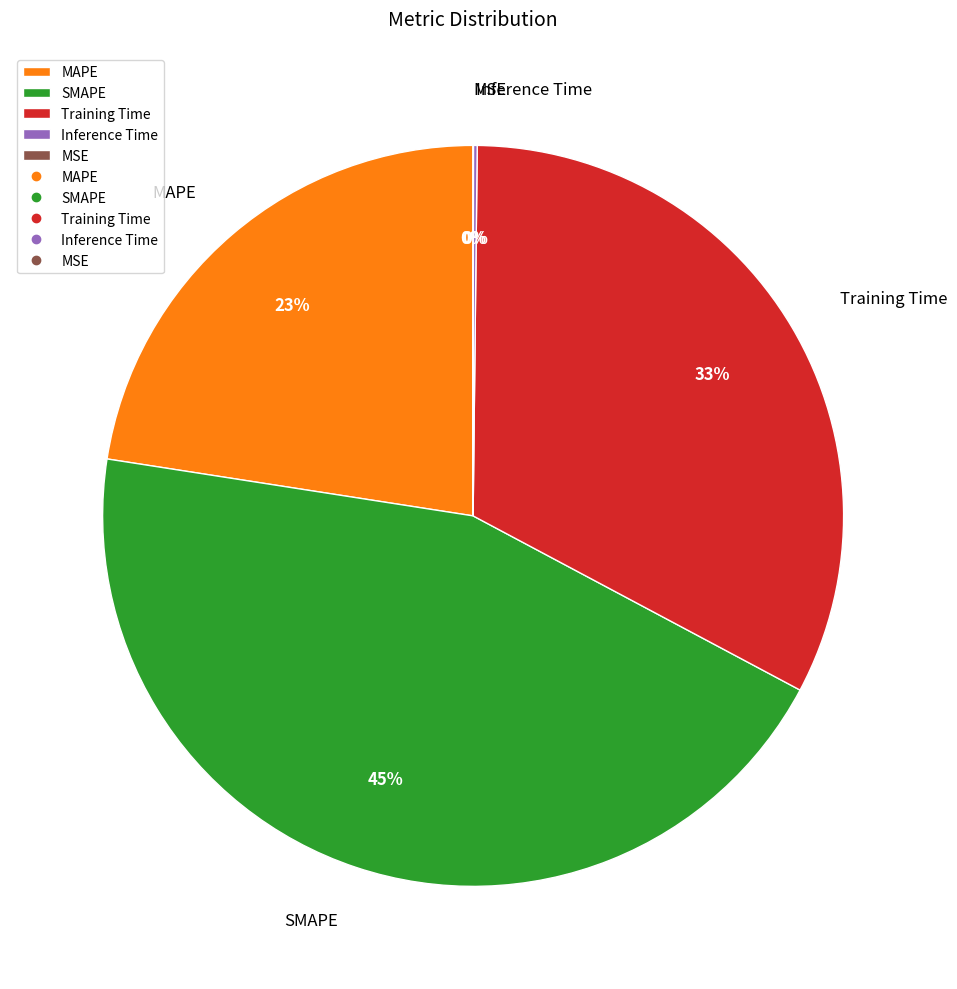

Does any single category account for the majority?

No